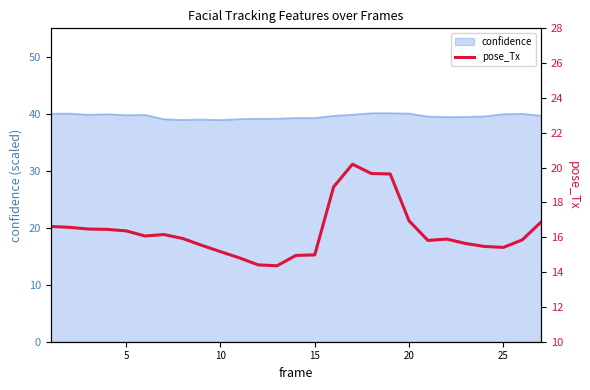

True or false: the data has more than 0 interior local peaks.

True